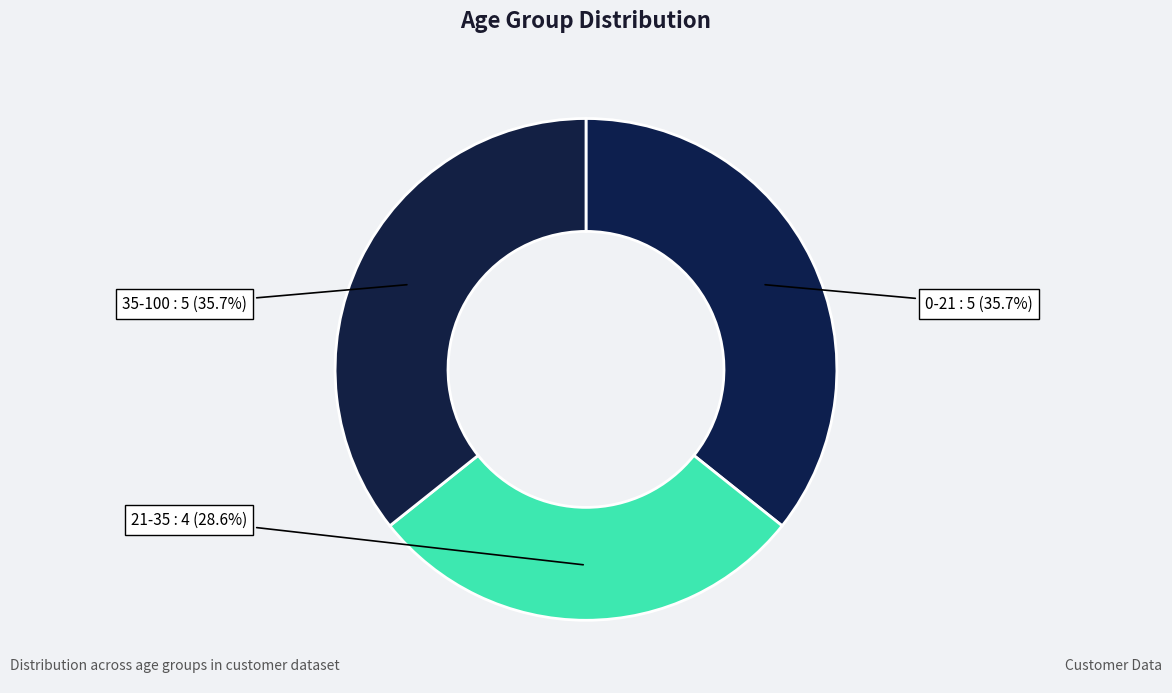

True or false: 0-21 accounts for 36% of the total.

True